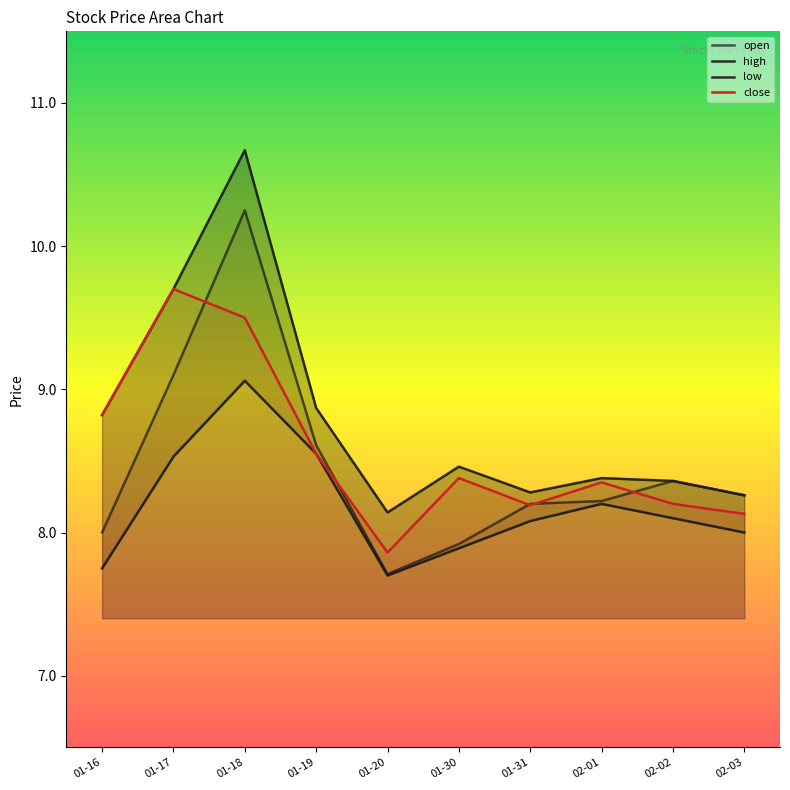

How many lines are shown in the chart?

4